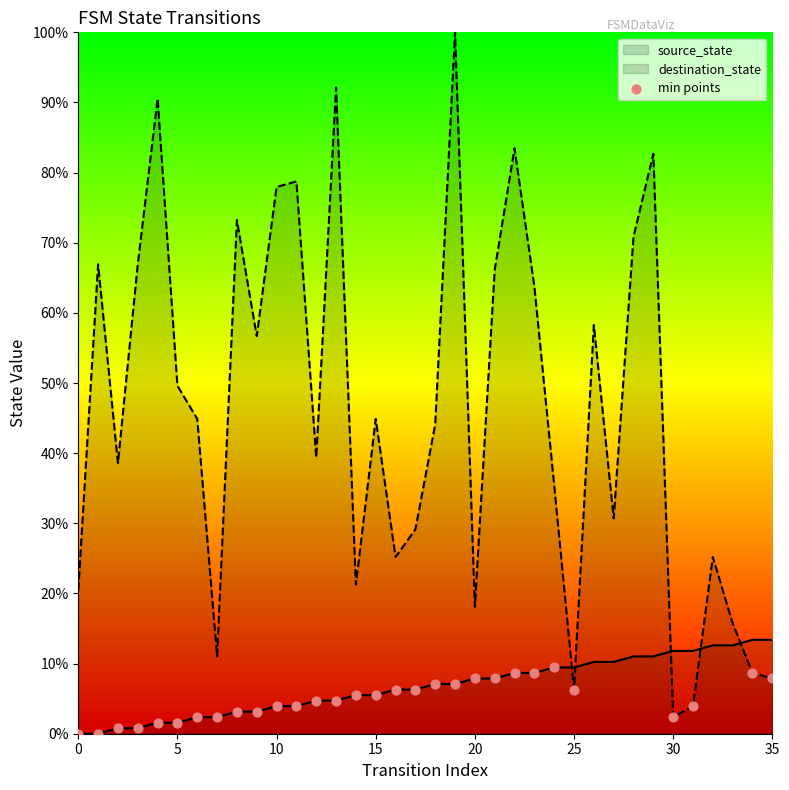

What is the change in value from 9 to 23?

+5.5